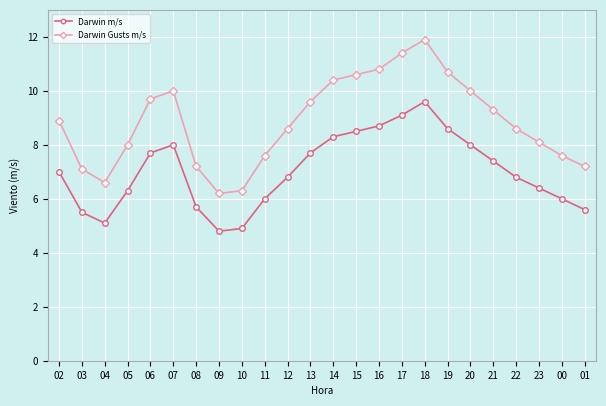

Does the chart display data point markers on the line(s)?

Yes